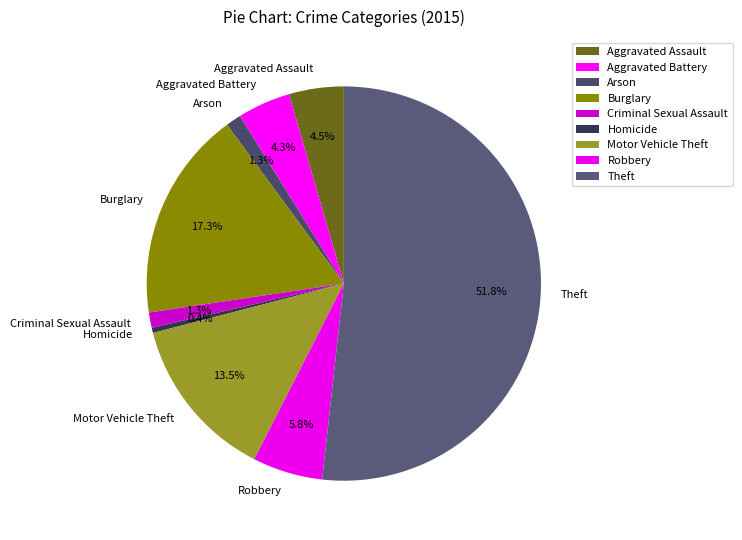

What percentage is the Burglary slice, to the nearest percent?

17%